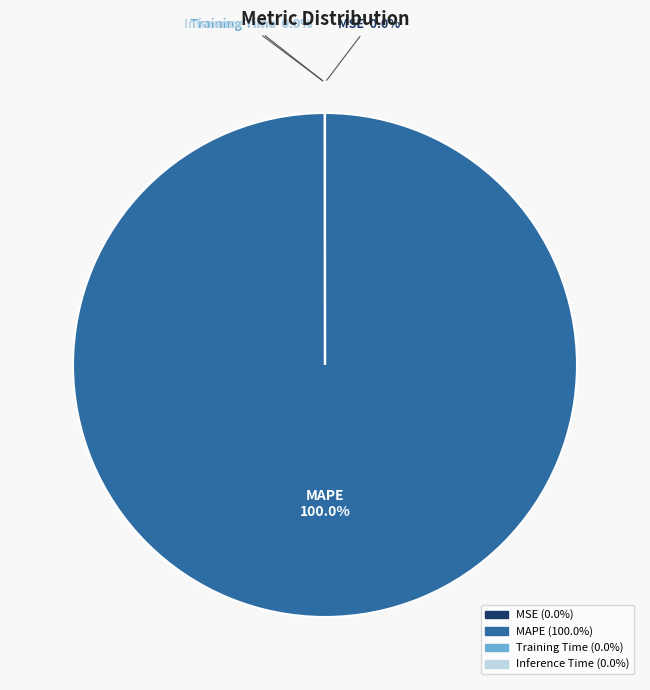

True or false: MSE accounts for 12% of the total.

False